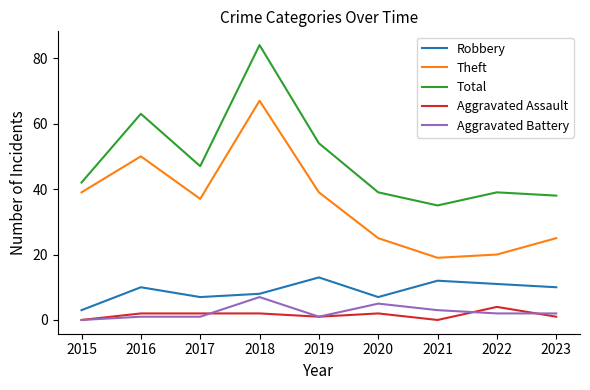

Is the value of Aggravated Battery at 2019 greater than the value of Theft at 2017?

No